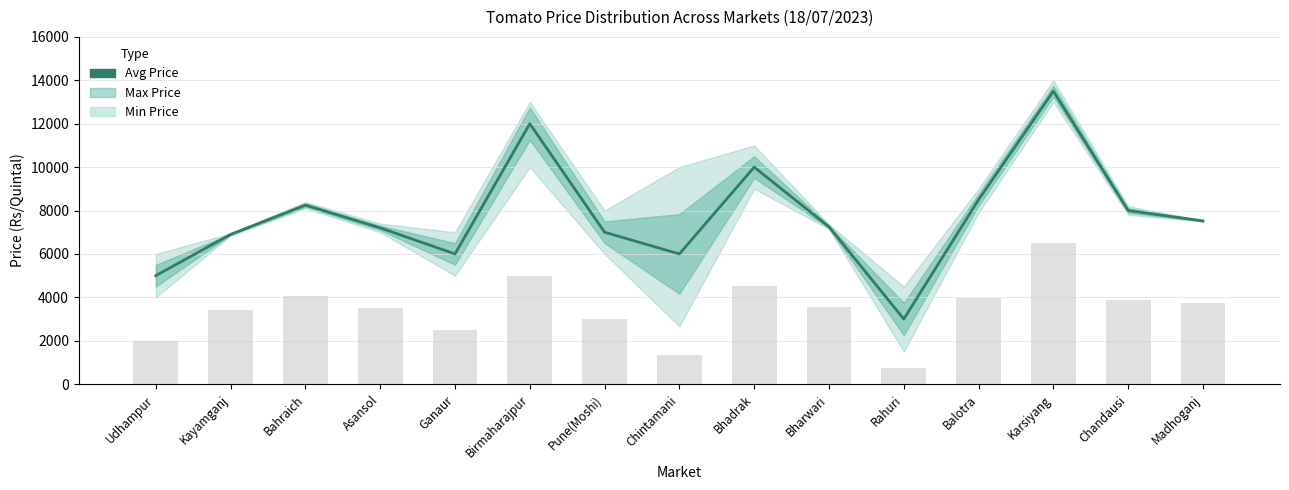

What is the difference between the maximum and minimum values?

10500